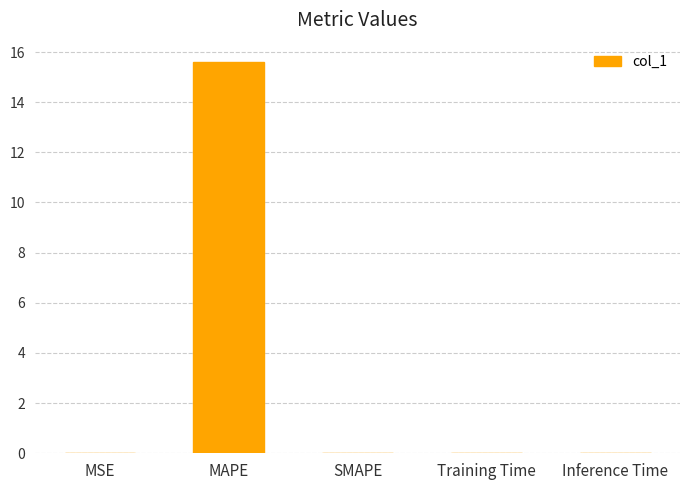

Between MAPE and Inference Time, which is larger?

MAPE